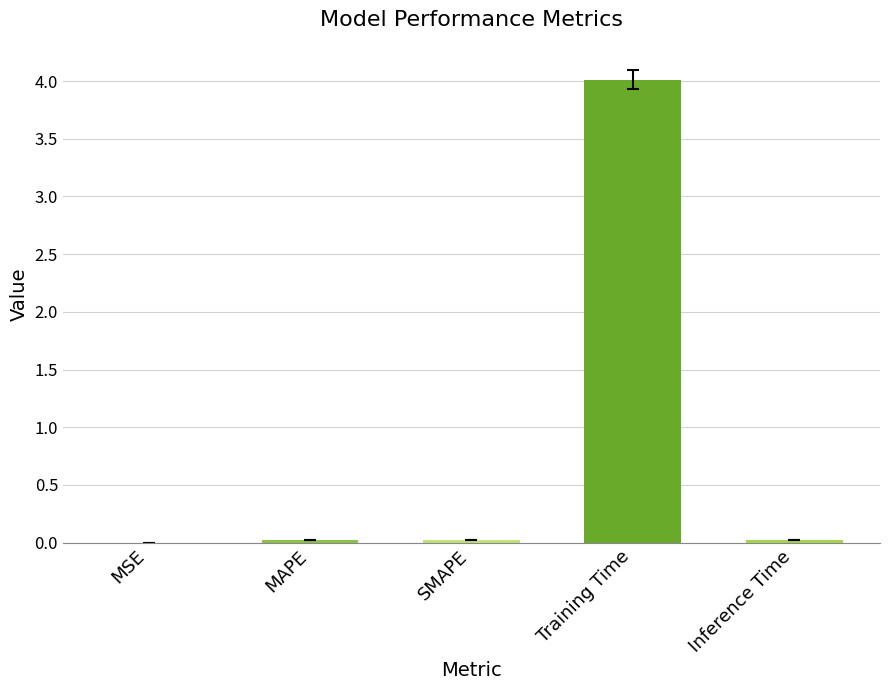

What is the sum of all values?

4.1